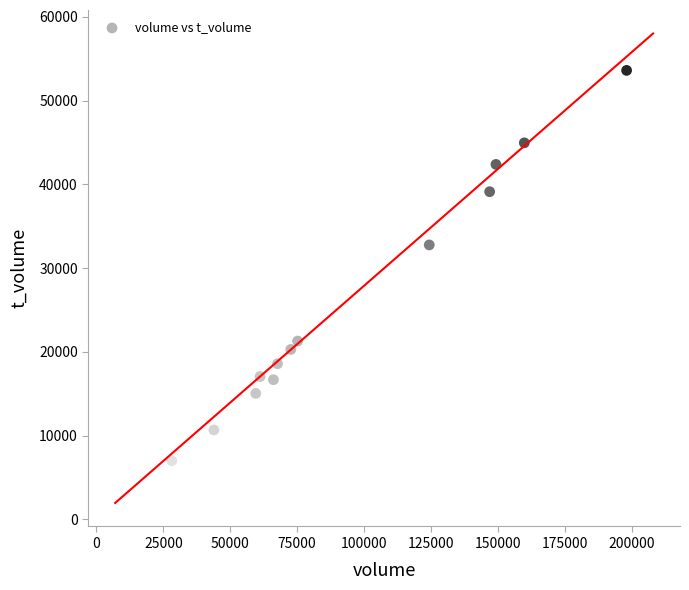

What Y value in the scatter plot is closest to 30291?

32760